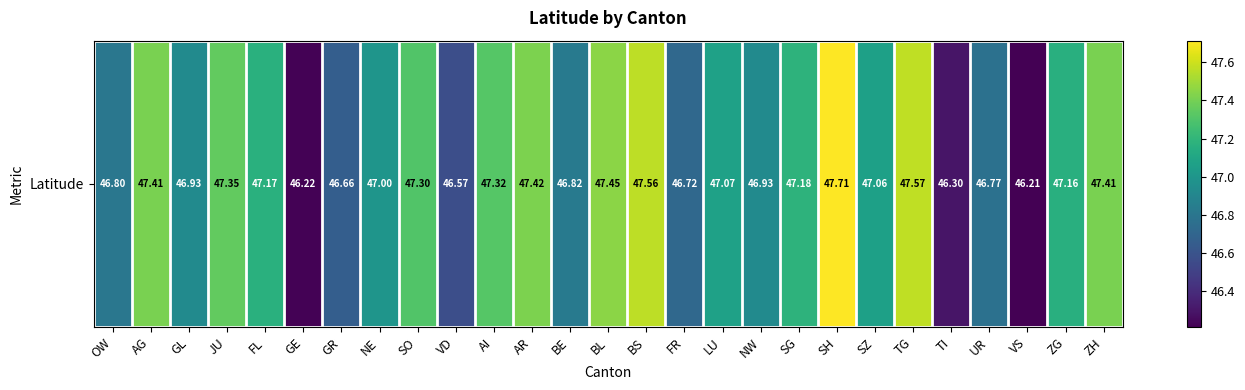

The value at TI is 46.3. True or false?

True